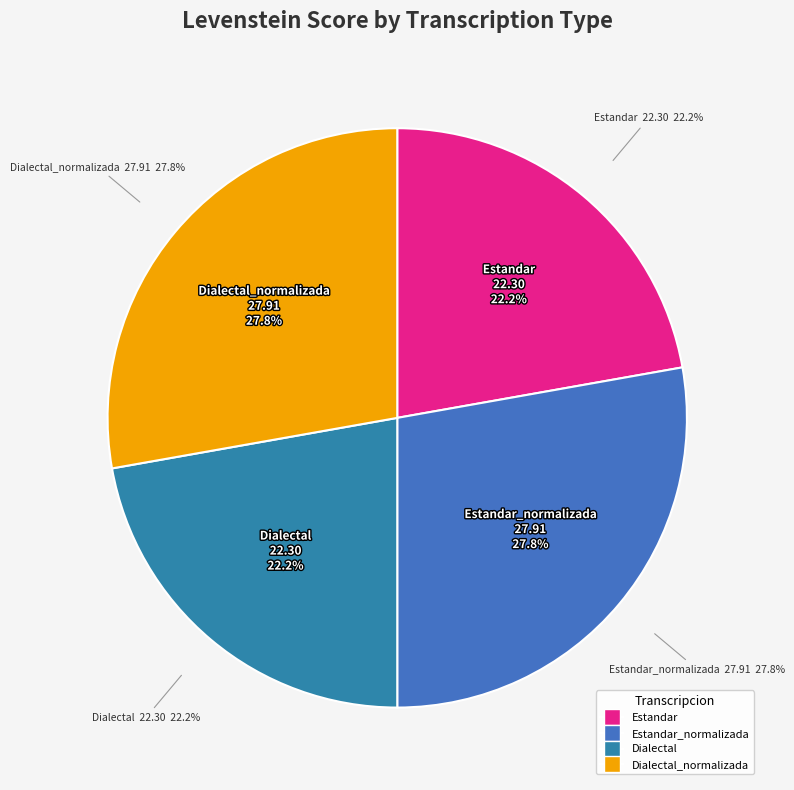

To the nearest percent, what is the combined percentage of Estandar_normalizada and Dialectal?

50%